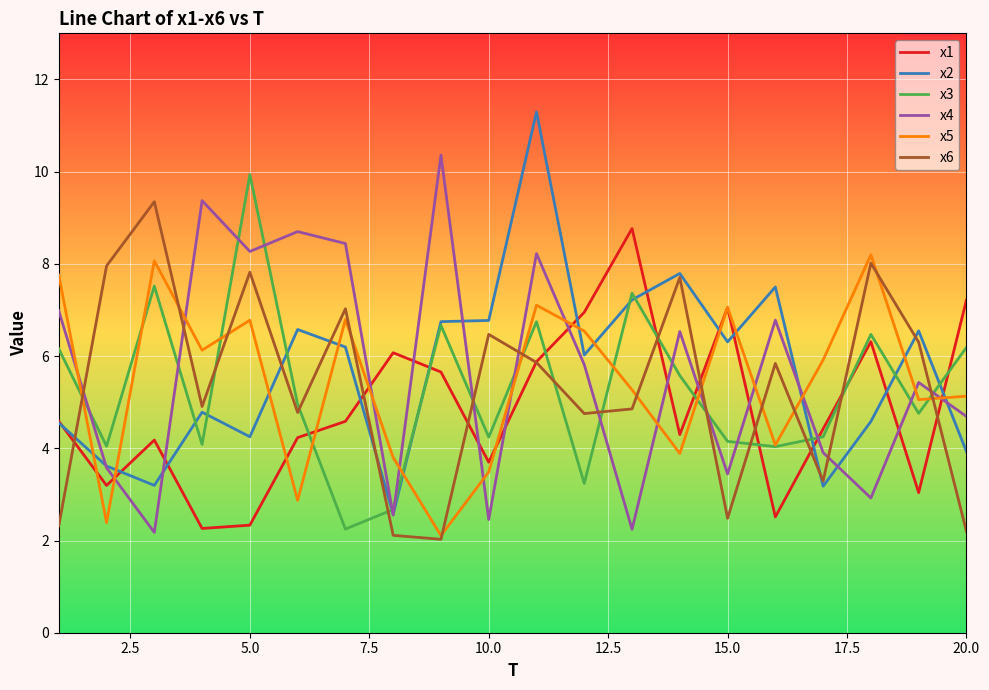

What is the lowest value of the x2 series?

2.6